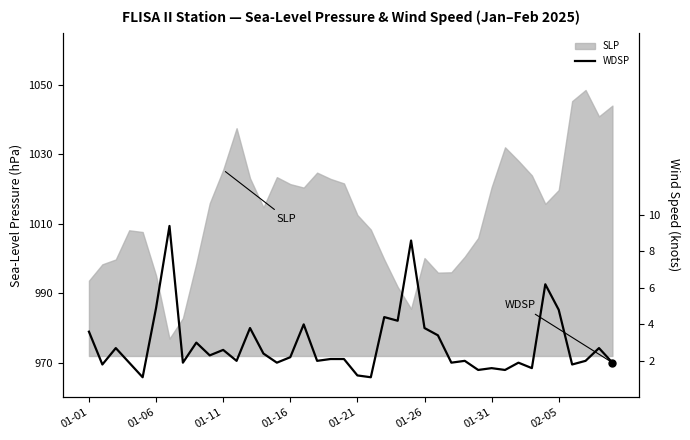

Approximately how many times larger is the value at 39 compared to 01-11?

0.7